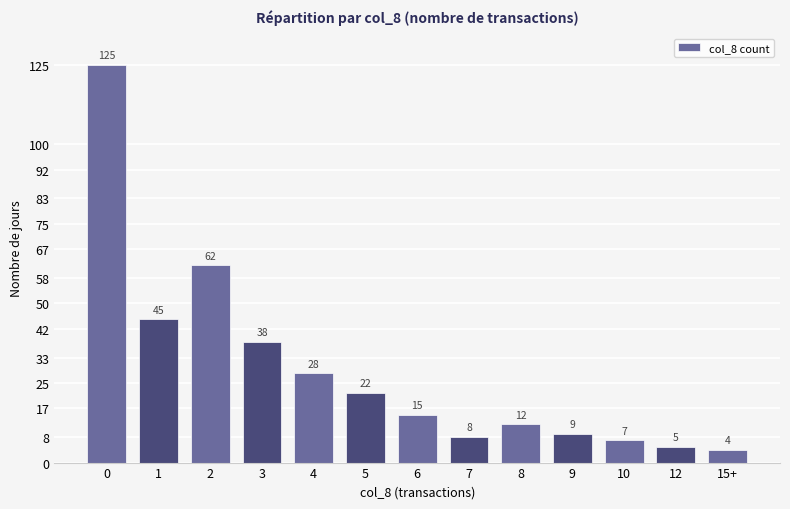

What is the smallest value displayed?

4